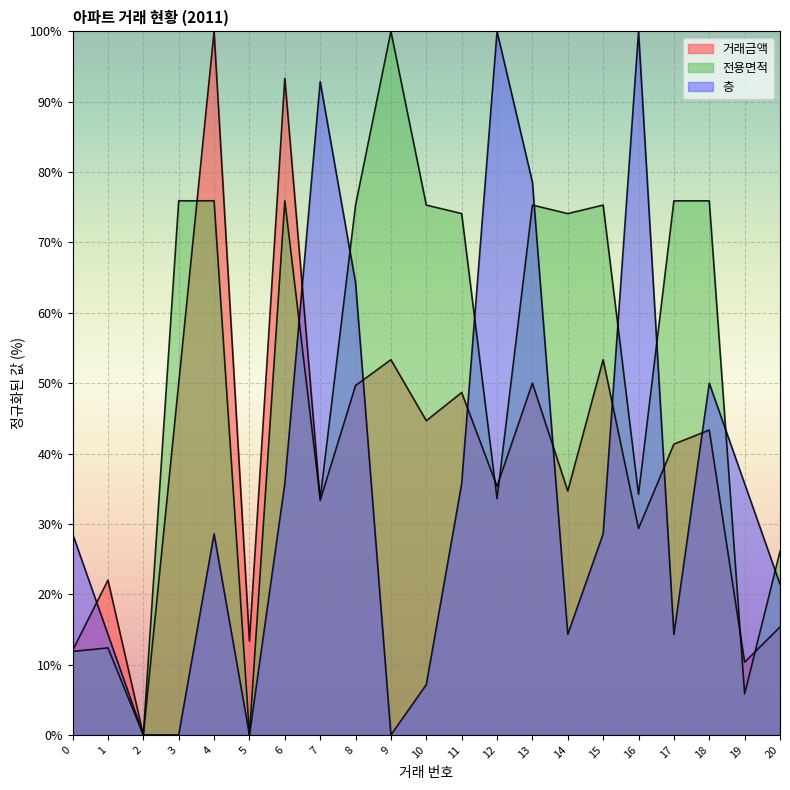

What is the approximate value of 층 at 0?

28.6